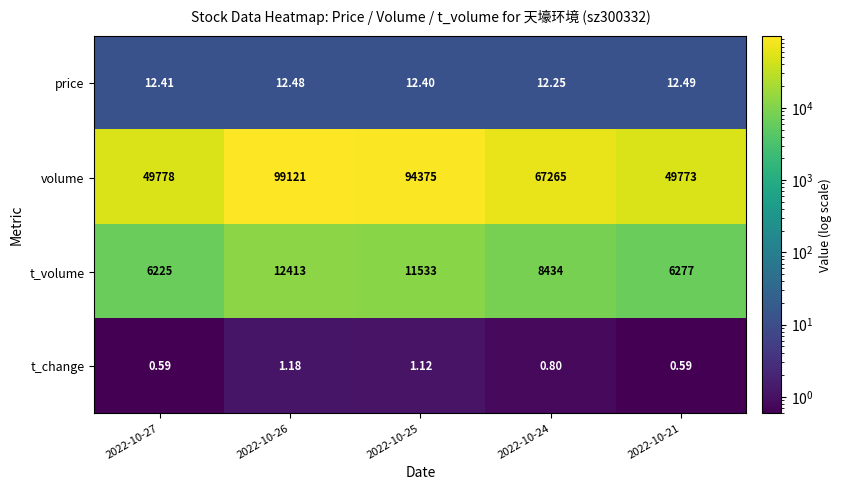

Which series has the widest spread of values?

volume